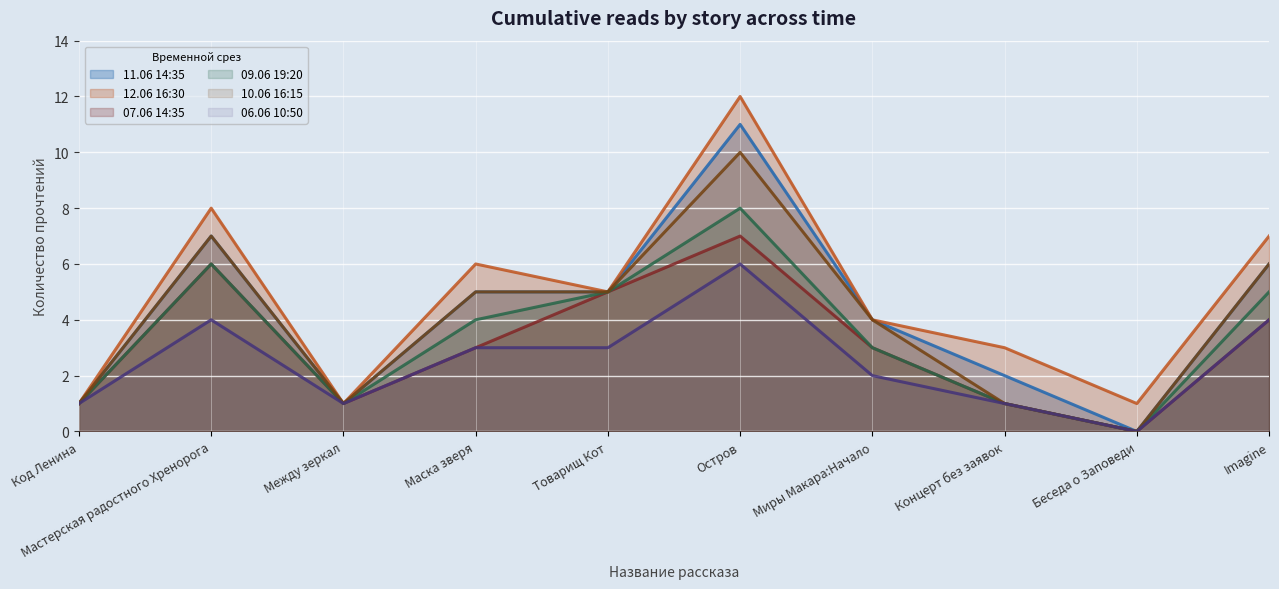

How many lines are shown in the chart?

6